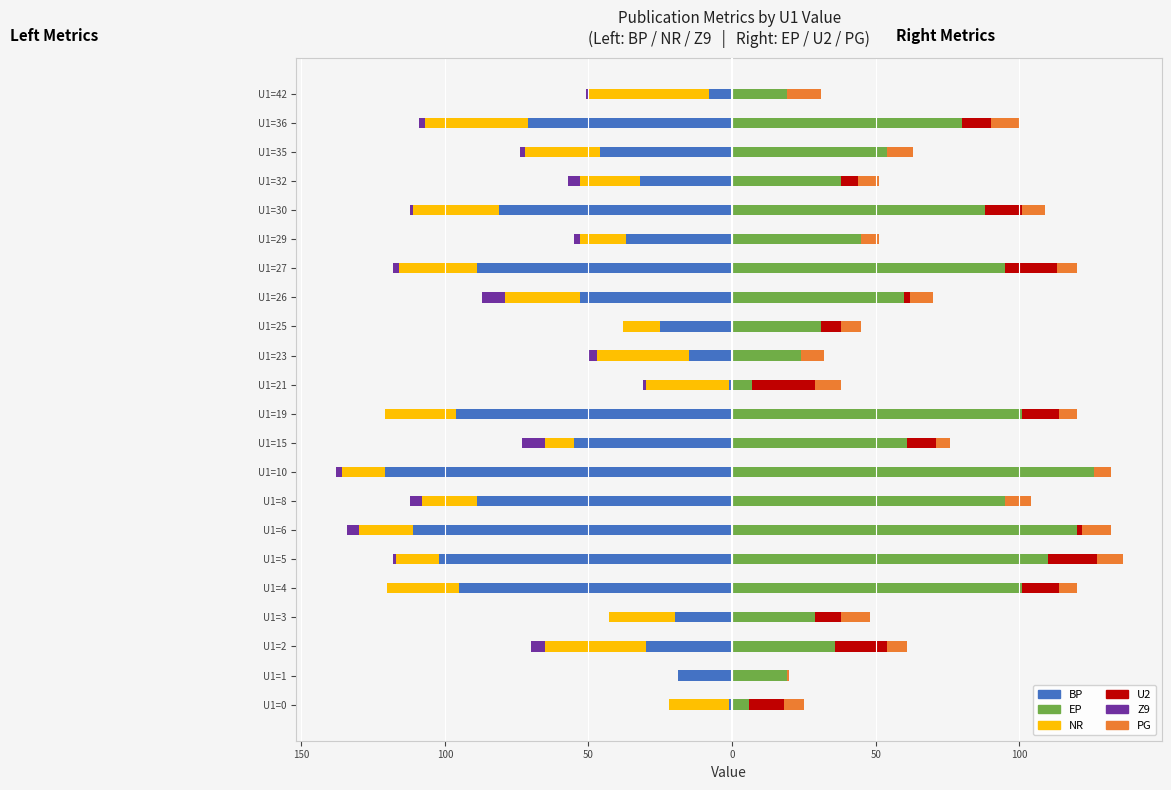

How many data points in U2 are above 9?

10